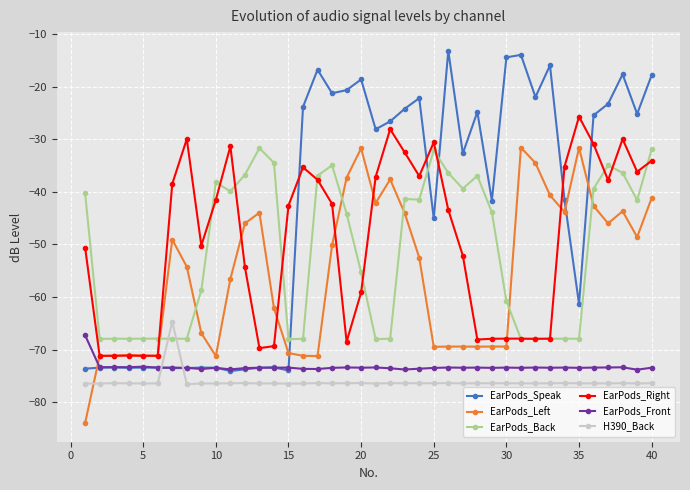

What is the value of the EarPods_Back point at the 39th from the left?

-41.6